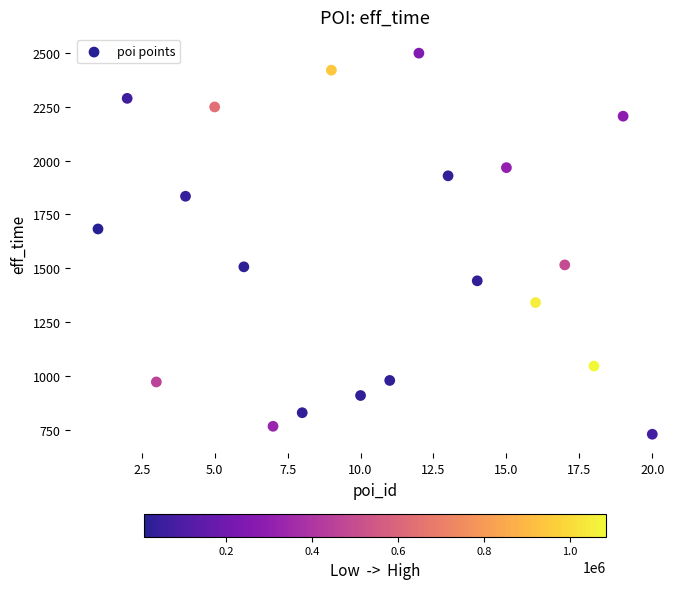

What is the range of Y values (max minus min)?

1771